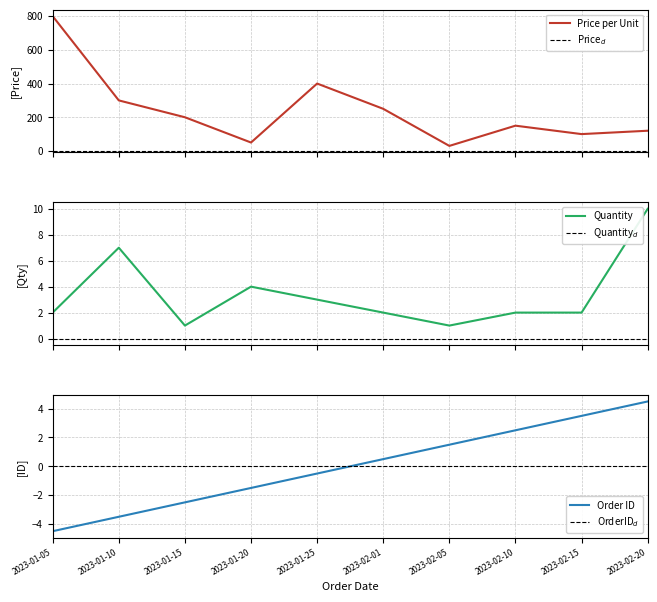

What position from the right is 2023-01-25?

6